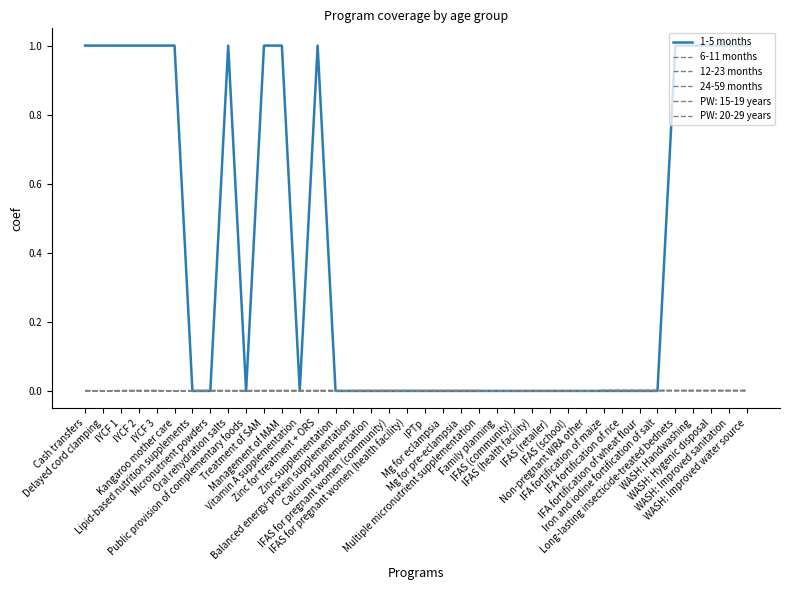

What position from the left is IYCF 2?

4